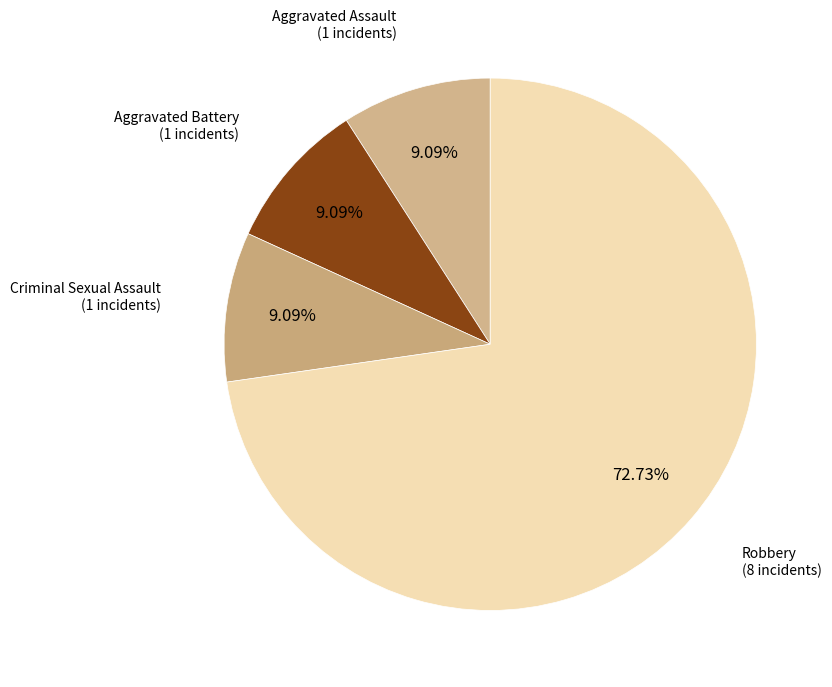

Is it true that Robbery is 73% of the pie?

True